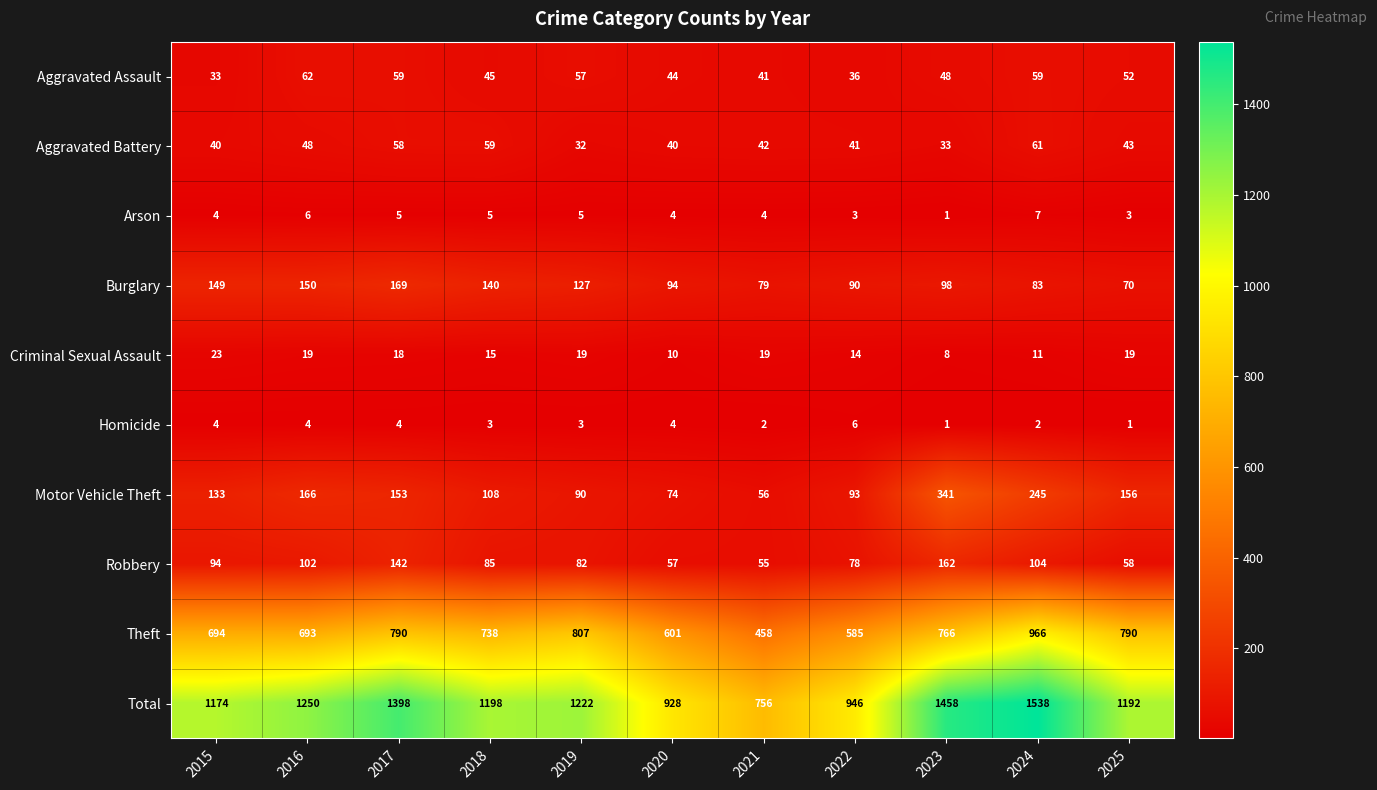

What is the sum of all Criminal Sexual Assault values?

175